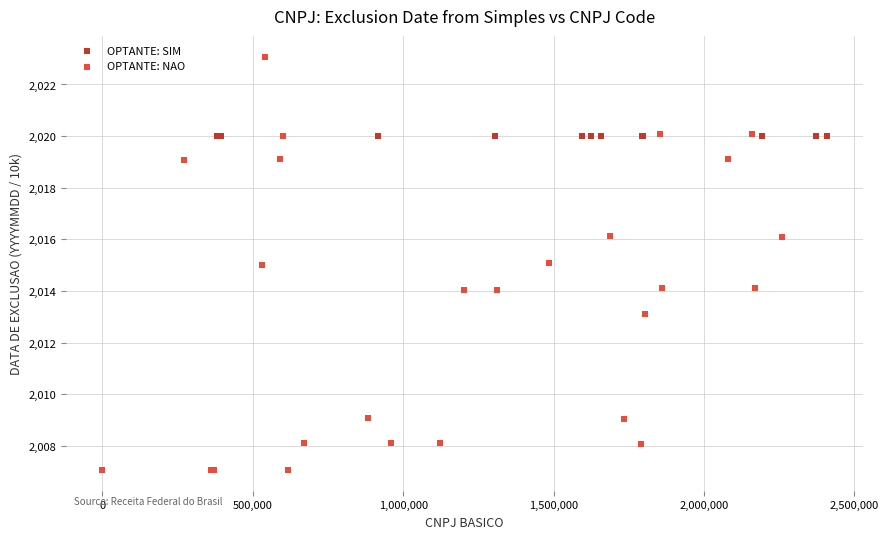

Which series reaches the minimum Y coordinate?

OPTANTE: NAO